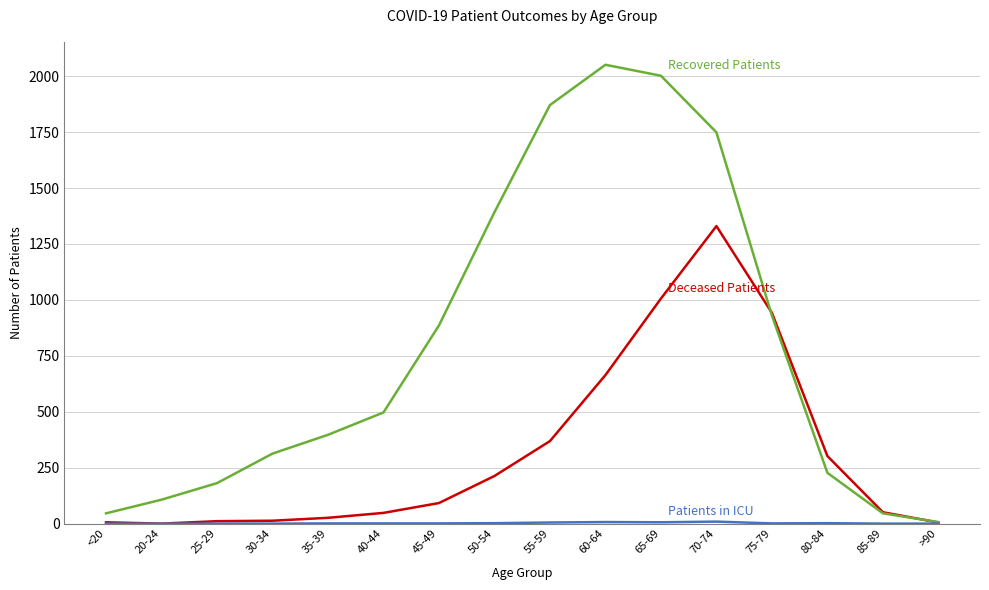

What is the greatest value displayed?

2051